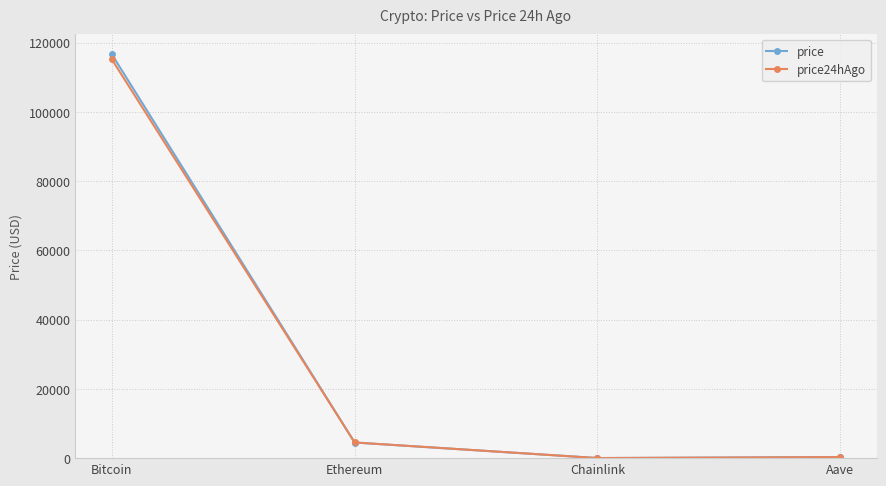

Which series has the widest spread of values?

price